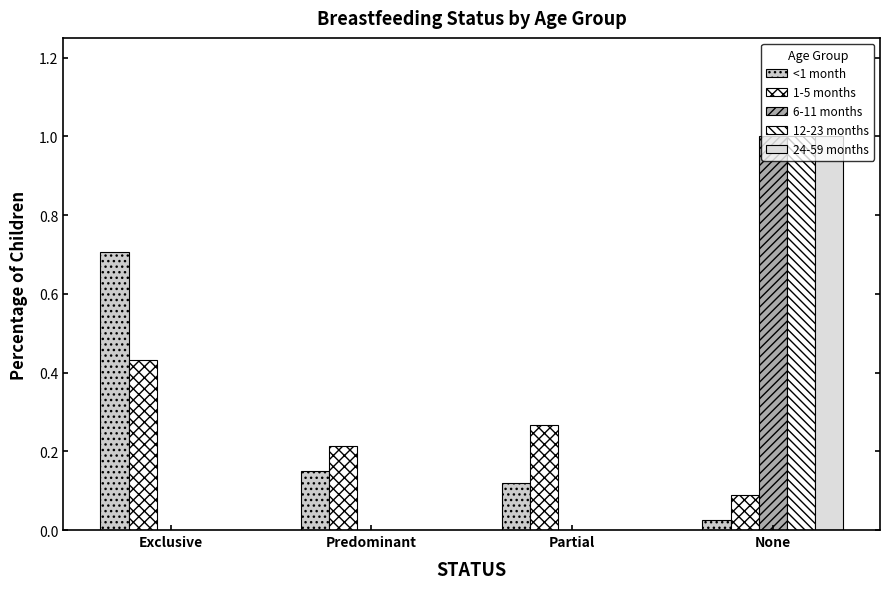

Count the 12-23 months values in the range 0 to 1.

4